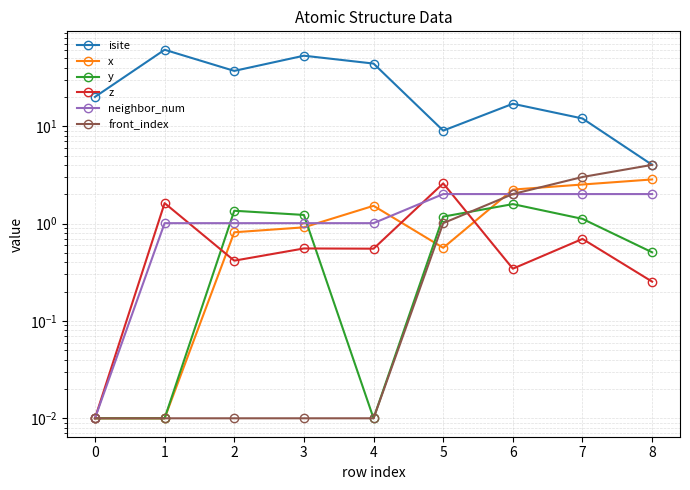

List the series in order of their peak value, lowest first.

y, neighbor_num, z, x, front_index, isite